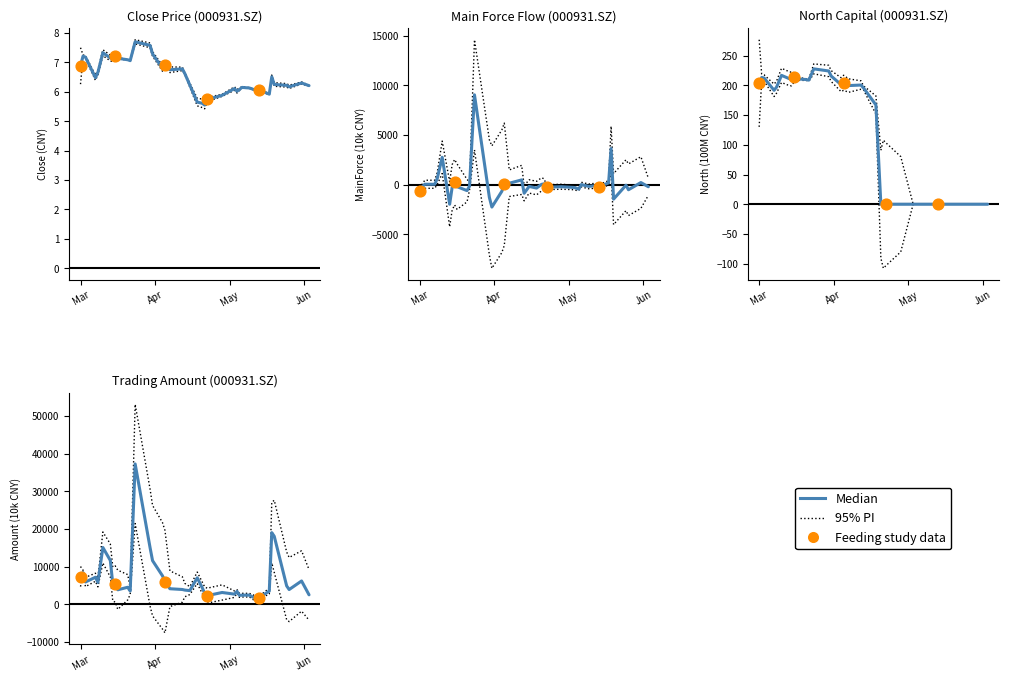

At how many categories does at least one series exceed 2525?

34